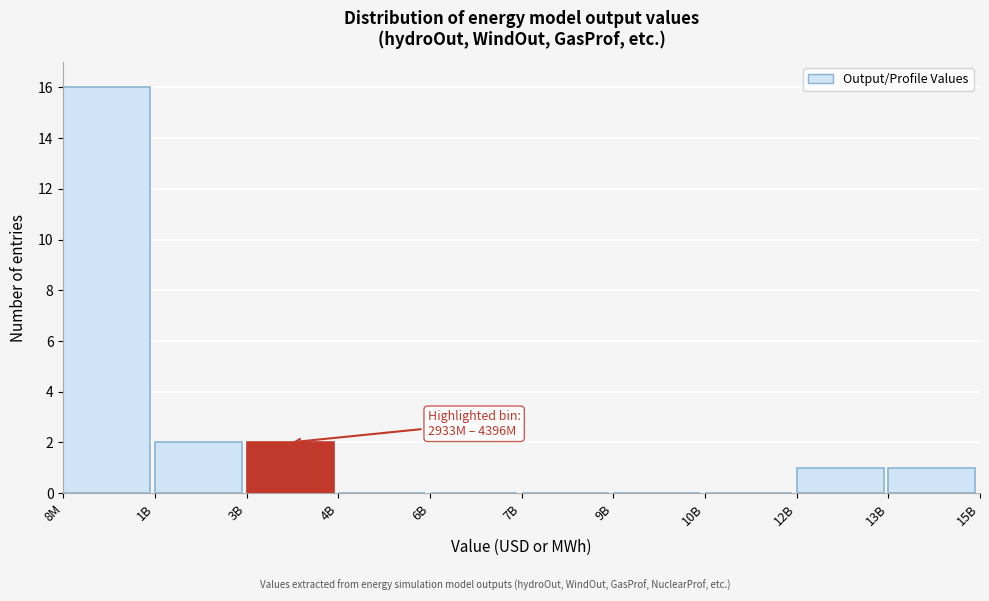

Reading left to right, what are all the values shown in this chart?

8M=16	1B=2	3B=2	4B=0	6B=0	7B=0	9B=0	10B=0	12B=1	13B=1